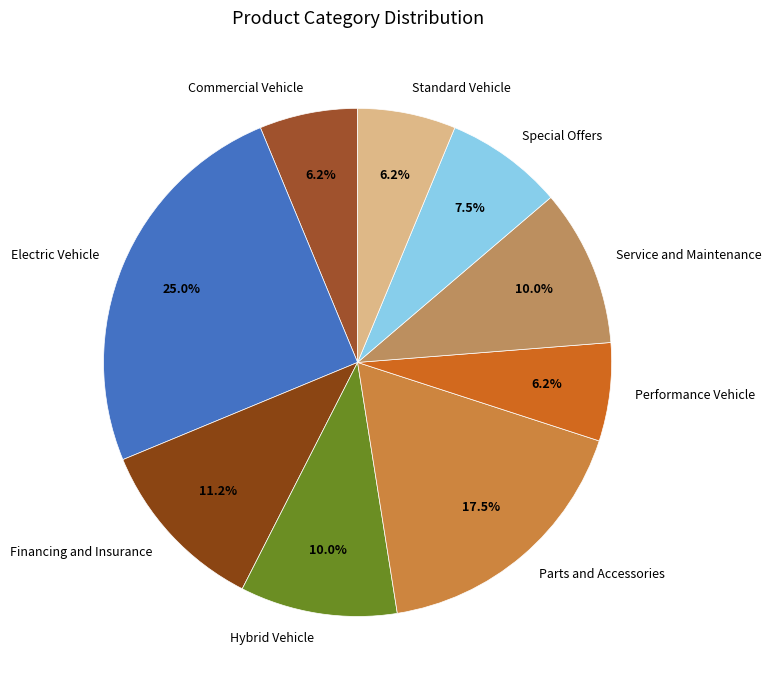

Is the sum of Commercial Vehicle and Special Offers greater than half?

No